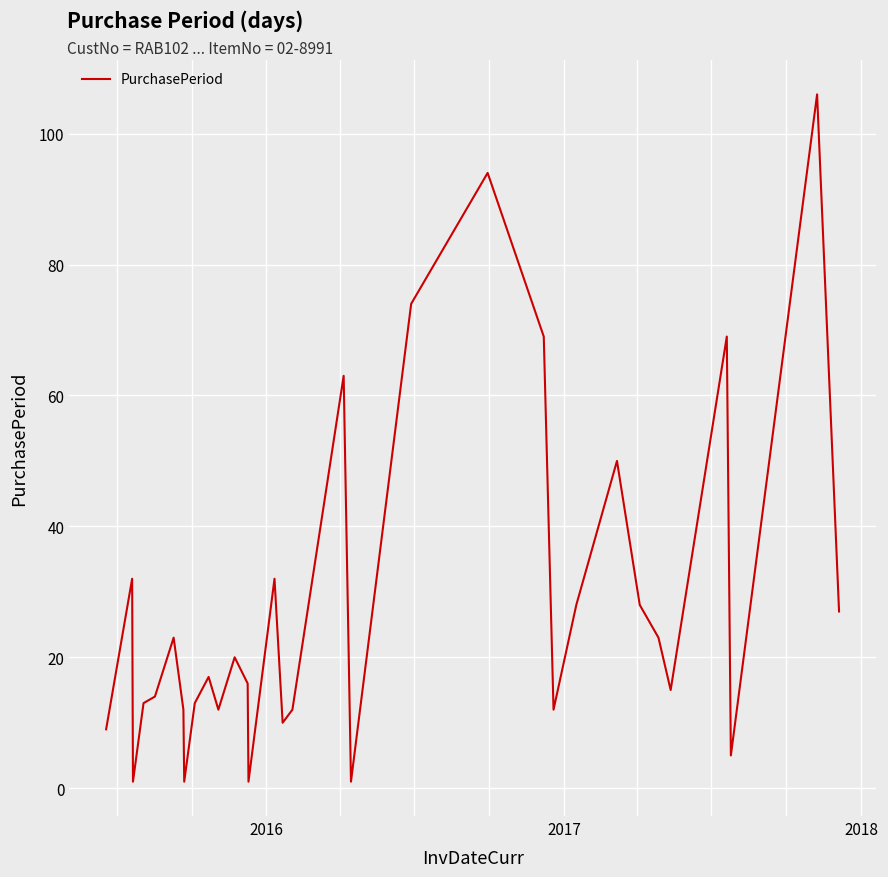

What is the difference between the maximum and minimum values?

105